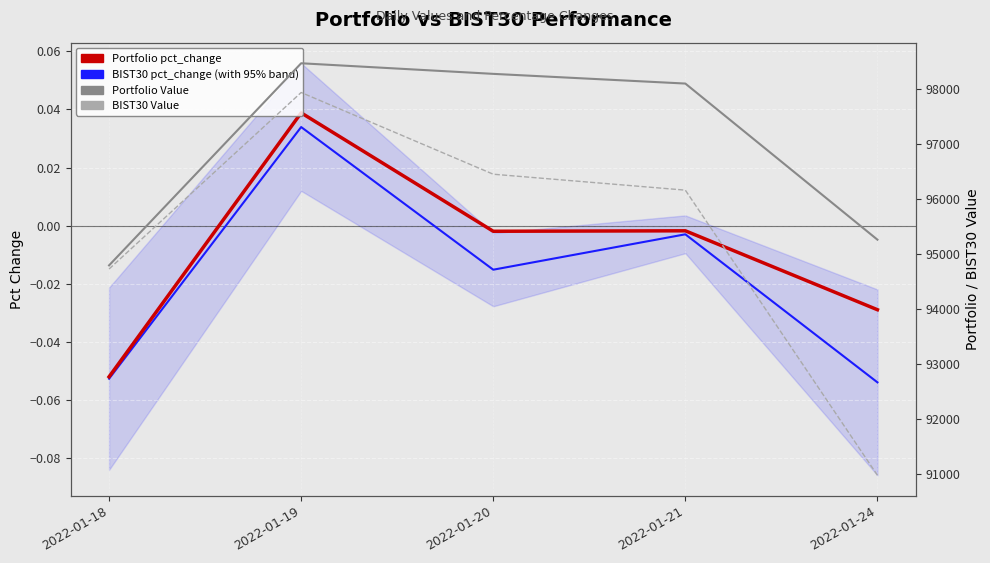

Which category has the lowest value in the BIST30 pct_change series?

2022-01-24